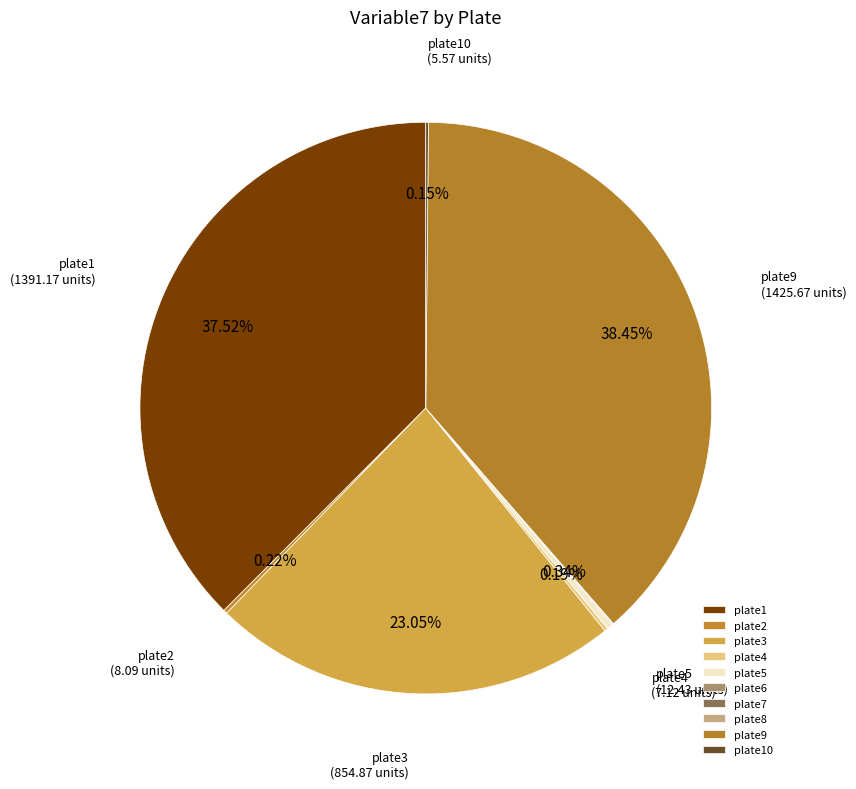

Do plate5 and plate9 together represent more than half of the pie?

No